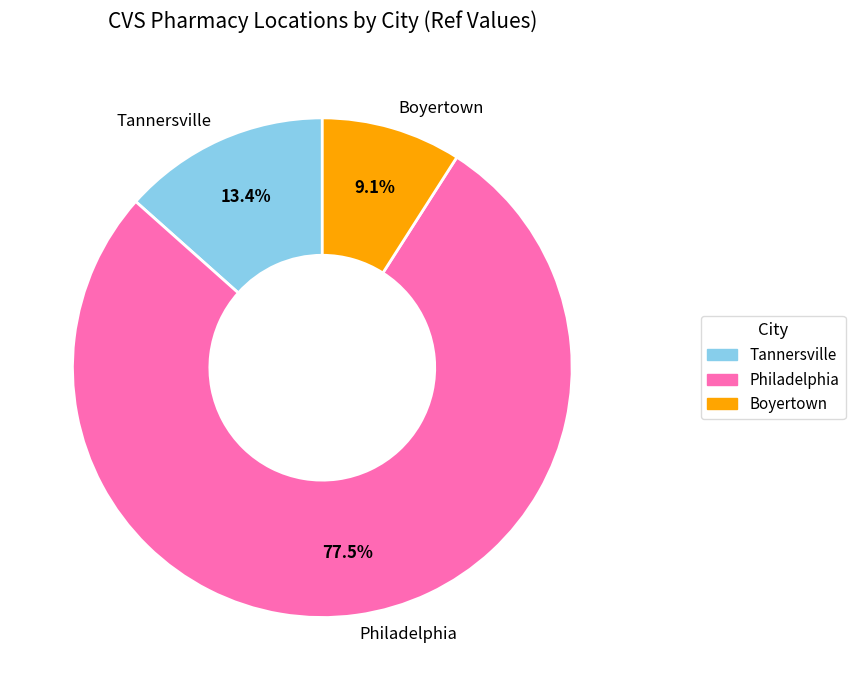

To the nearest percent, what is the difference between the Boyertown and Philadelphia slice percentages?

68%